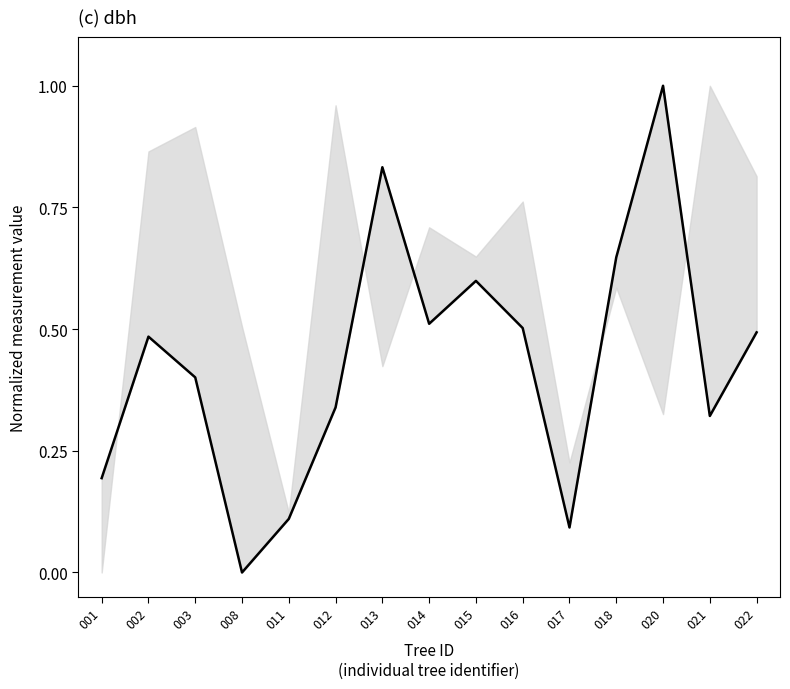

Rank the categories by circunferencia_normal (normalized) value from highest to lowest.

020, 013, 018, 015, 014, 016, 022, 002, 003, 012, 021, 001, 011, 017, 008